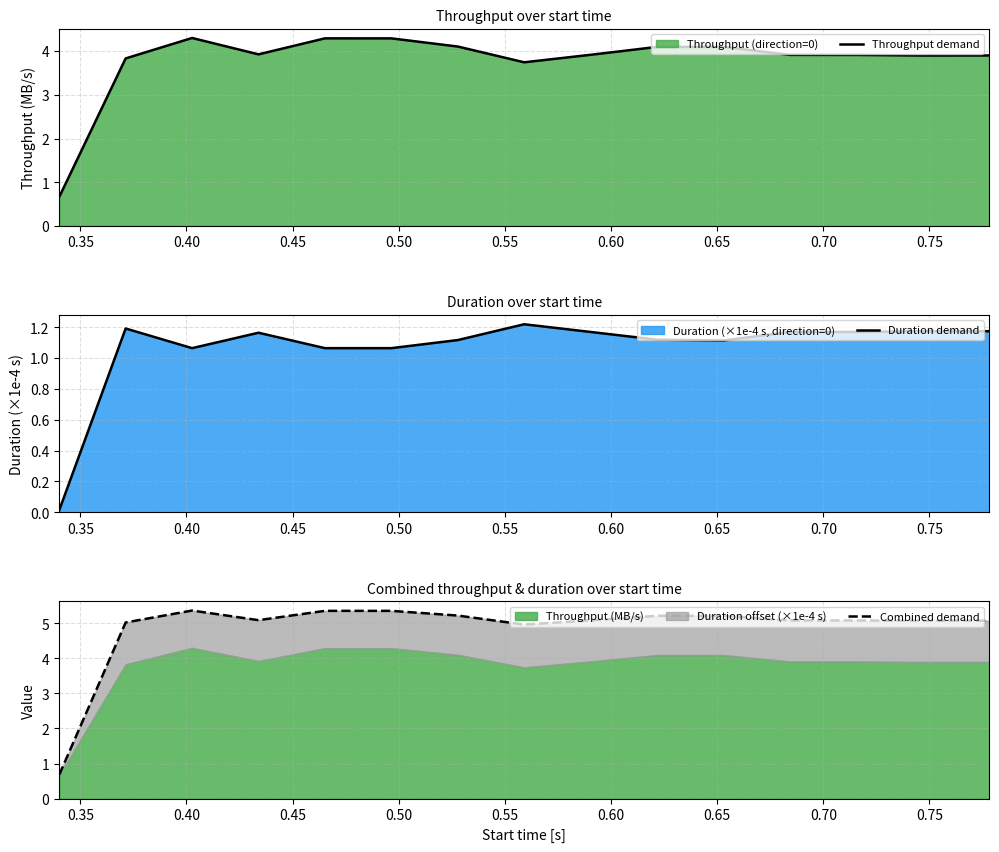

True or false: Combined demand has more than 1 points higher than both neighbors.

True